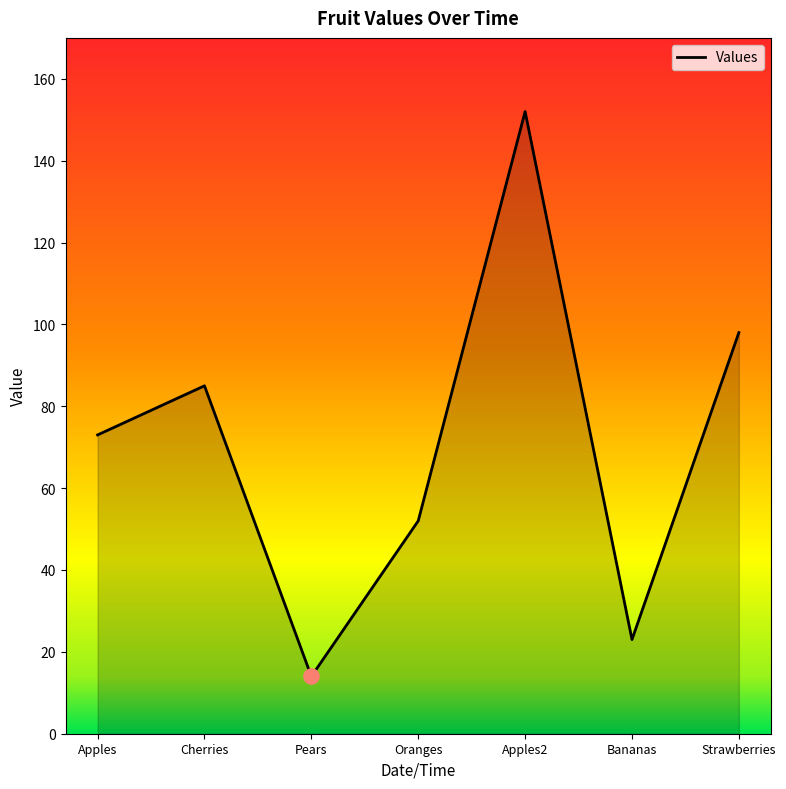

What is the change in value from Bananas to Strawberries?

+75